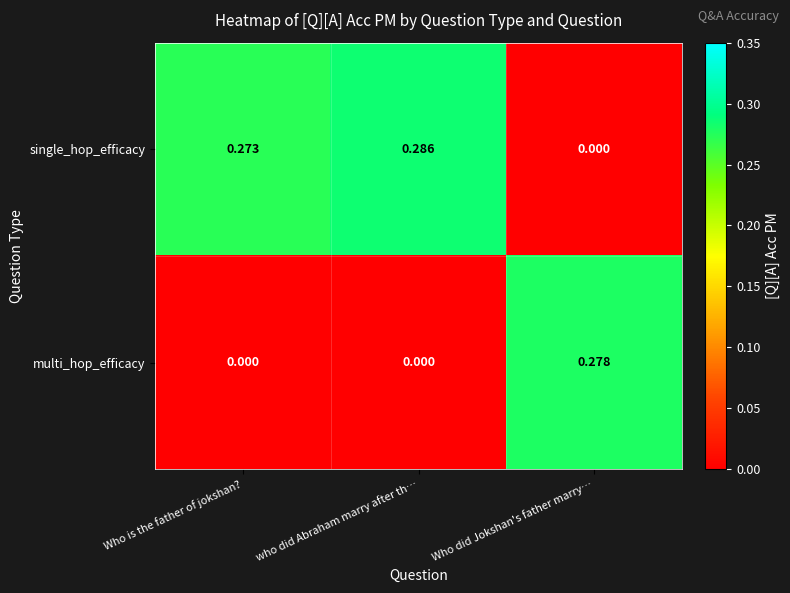

At Who did Jokshan's father marry…, list the series in order from largest to smallest.

multi_hop_efficacy, single_hop_efficacy